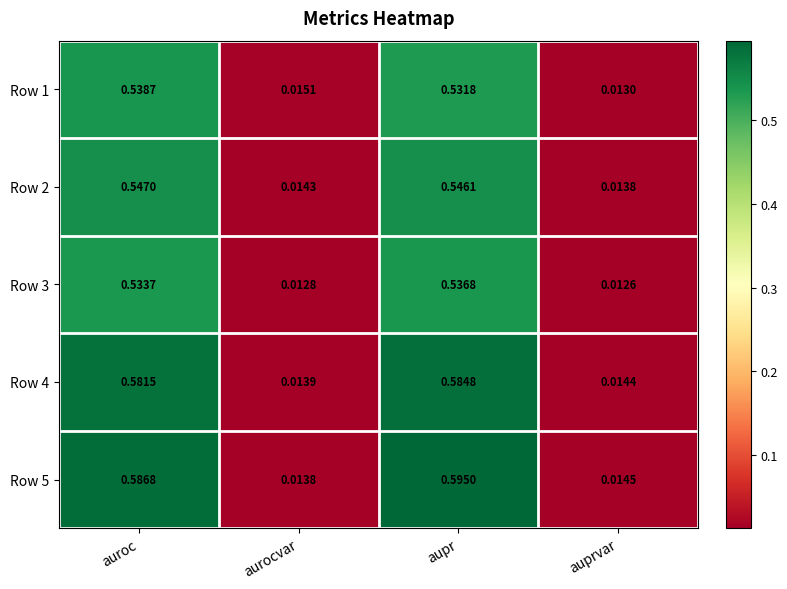

How many series are shown in this chart?

5